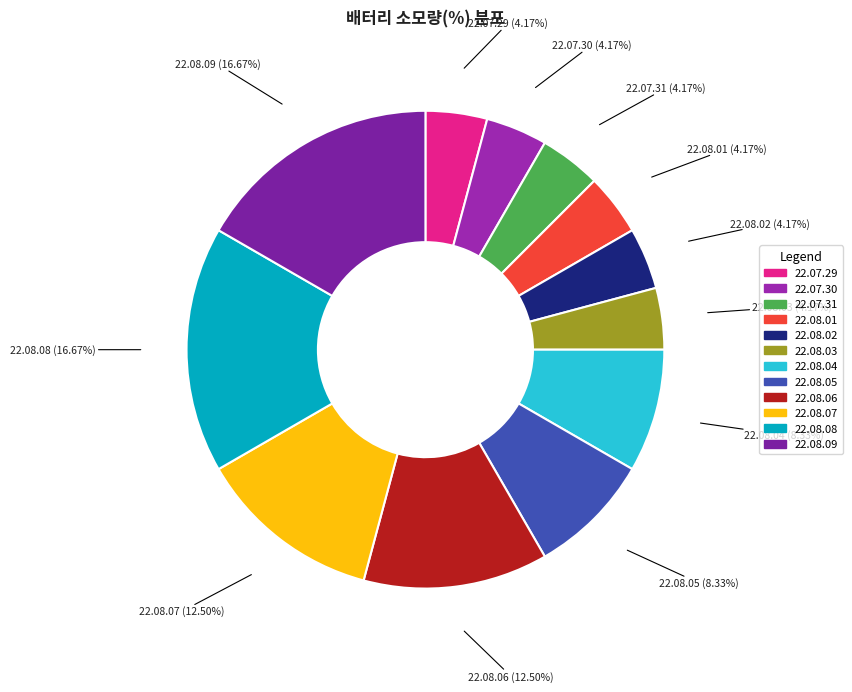

How many slices are in this pie chart?

12